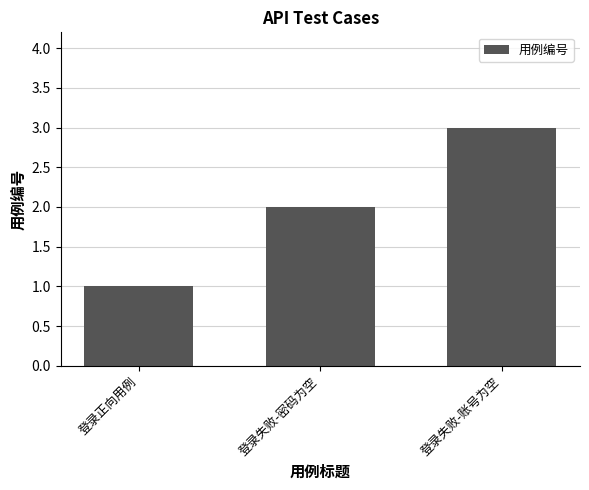

What is the difference between the second highest and minimum values?

1